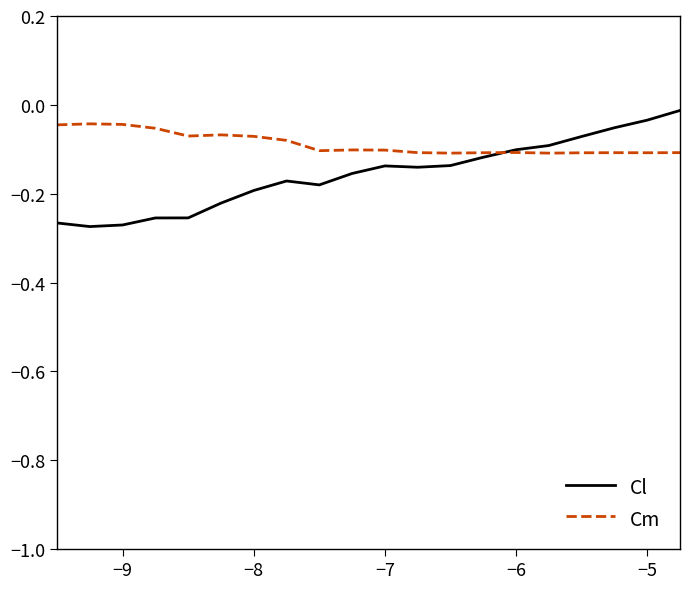

Which series has the largest range (max minus min)?

Cl